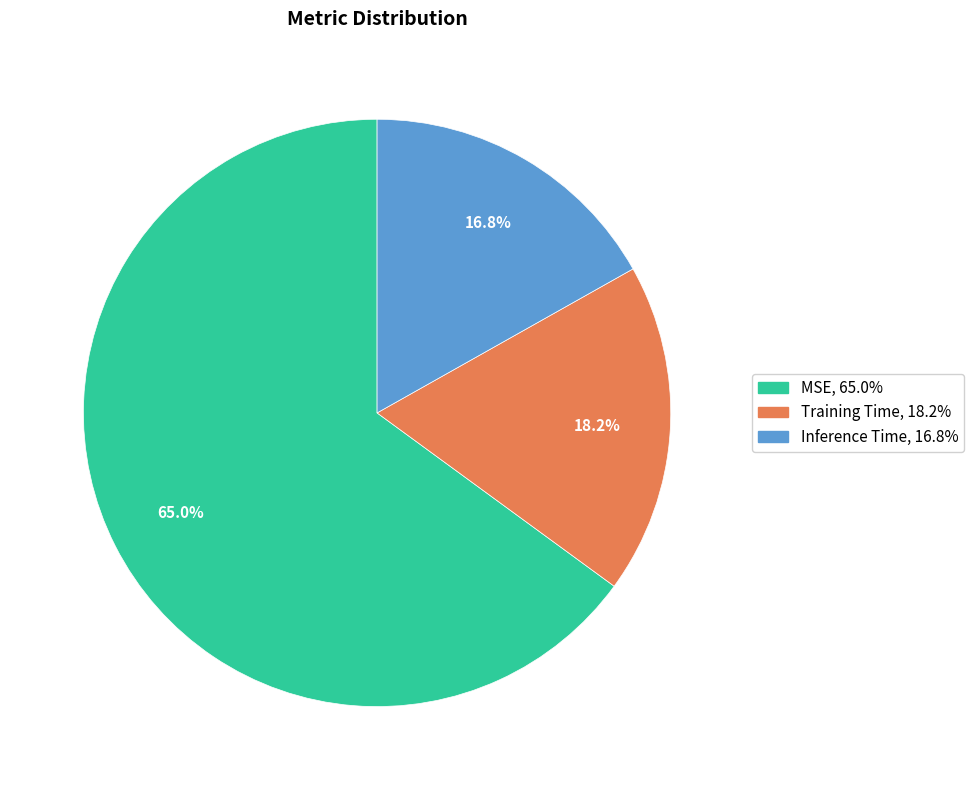

How many slices are in this pie chart?

3